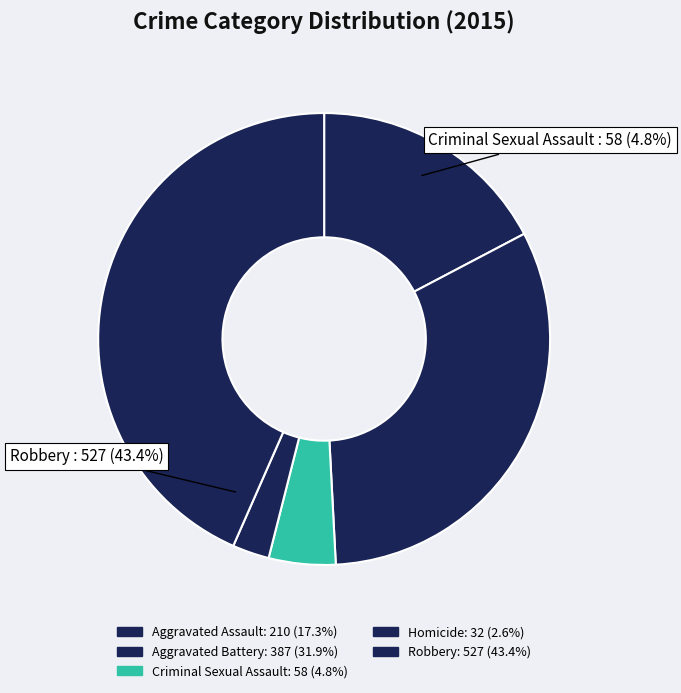

To the nearest percent, what is the difference between the Aggravated Assault and Criminal Sexual Assault slice percentages?

13%